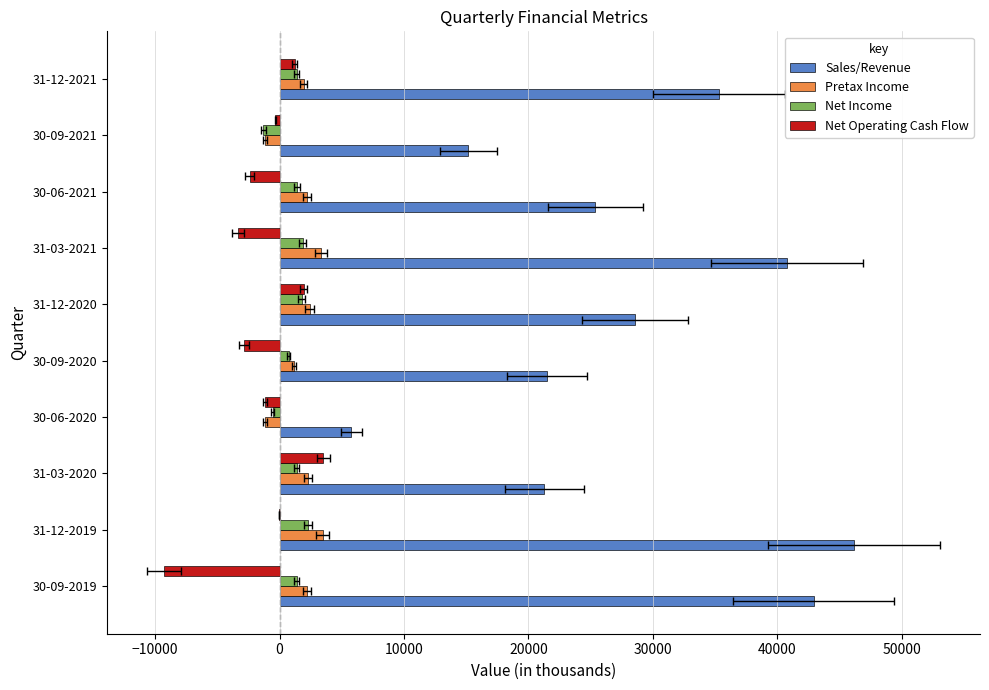

Which series has the largest total across all categories?

Sales/Revenue